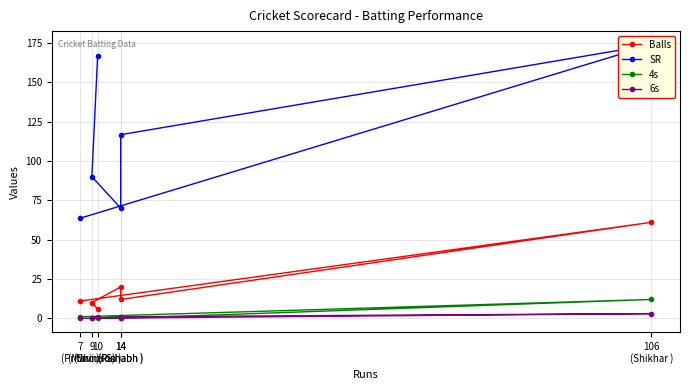

The 6s series shows 3.0 at 106
(Shikhar ). True or false?

True